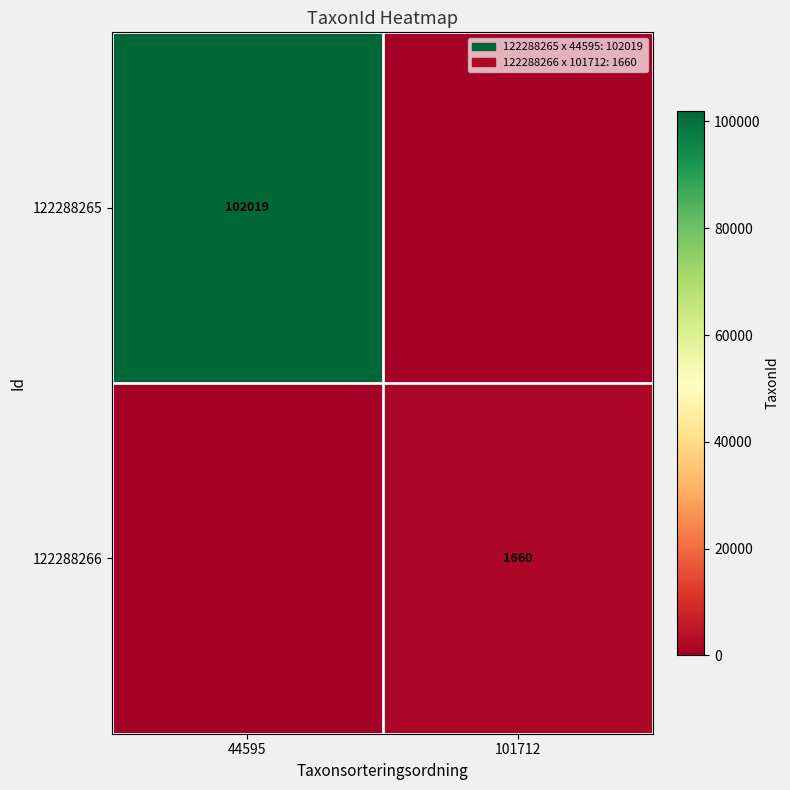

True or false: 122288266 has a value of 644 at 101712.

False